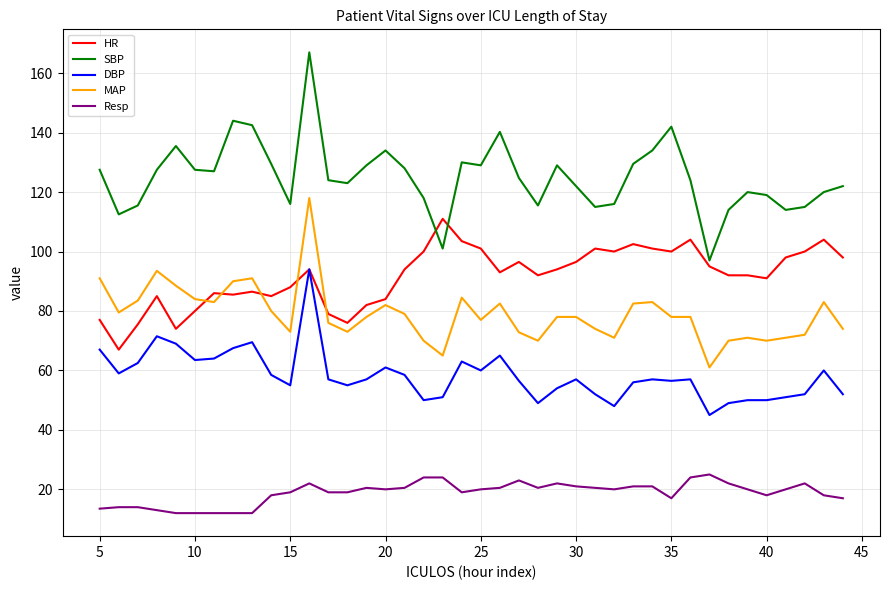

Which series has the widest spread of values?

SBP